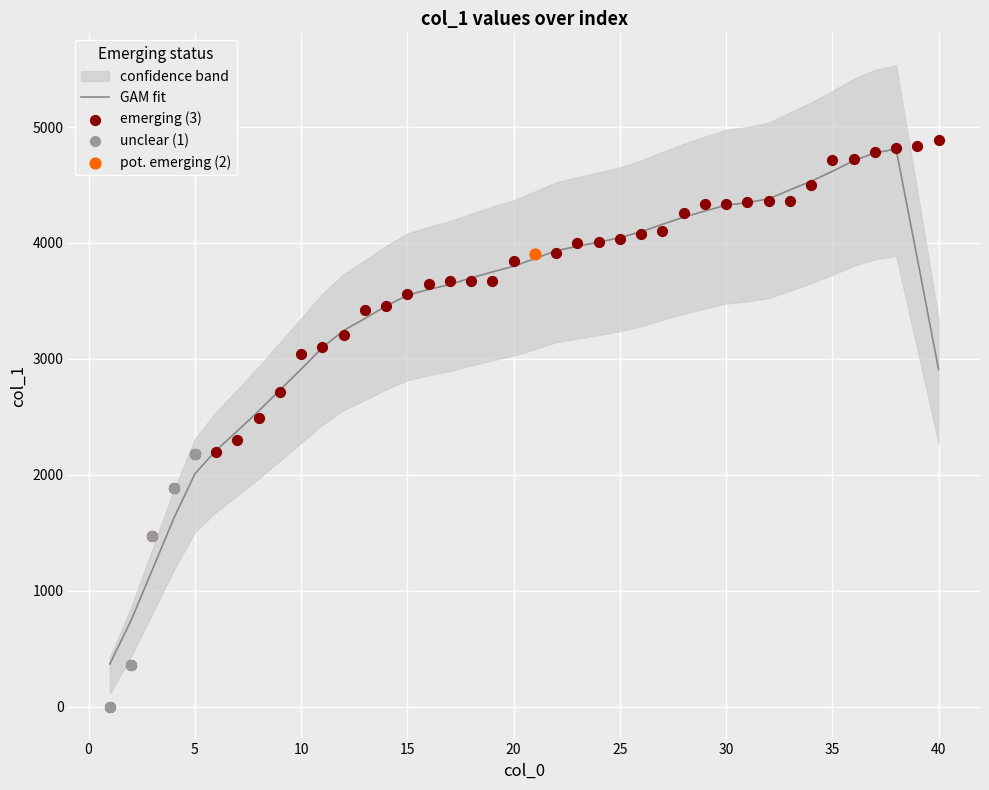

What is the change in value from 2 to 22?

+3548